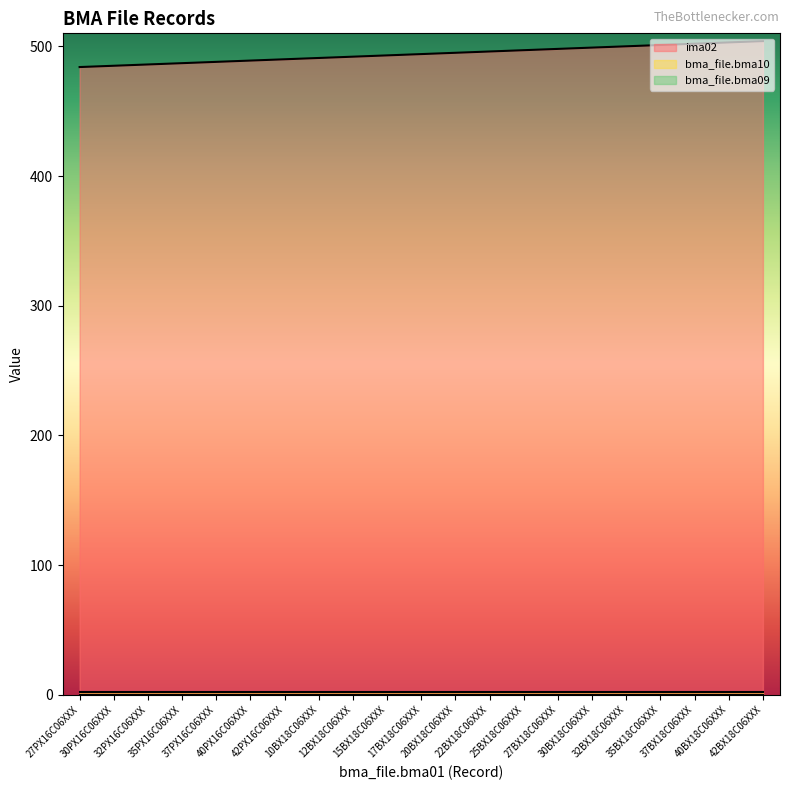

At which label is bma_file.bma09 closest to 0?

27PX16C06XXX